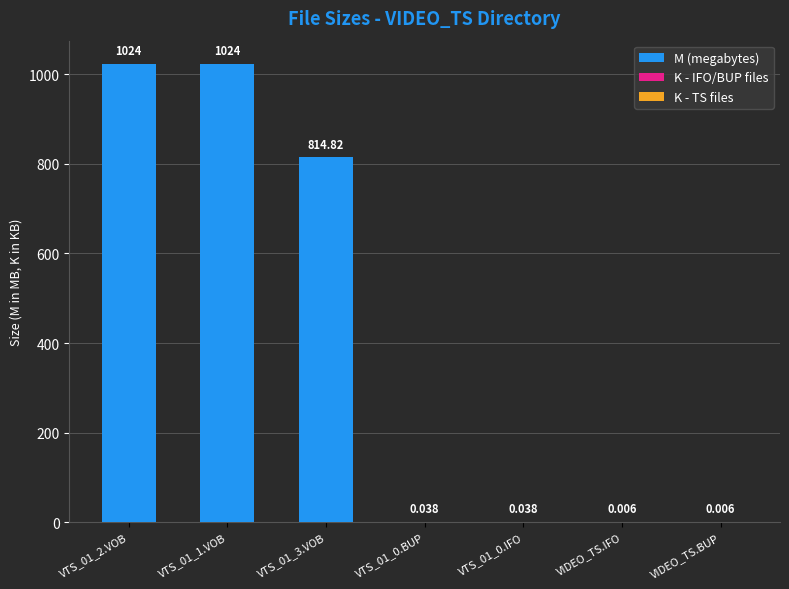

What position from the left is VTS_01_2.VOB?

1